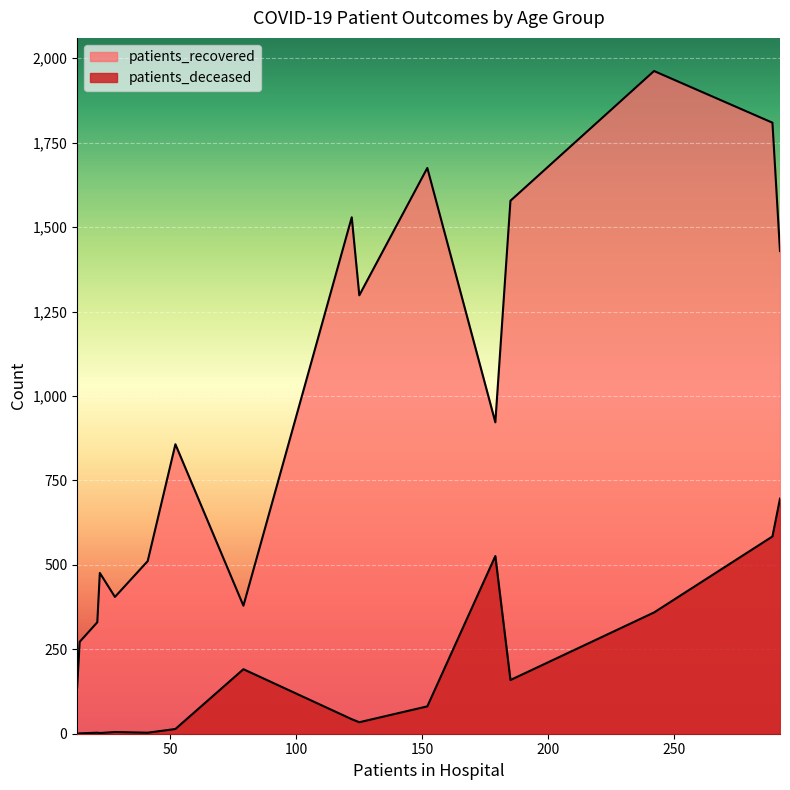

How many lines are shown in the chart?

2